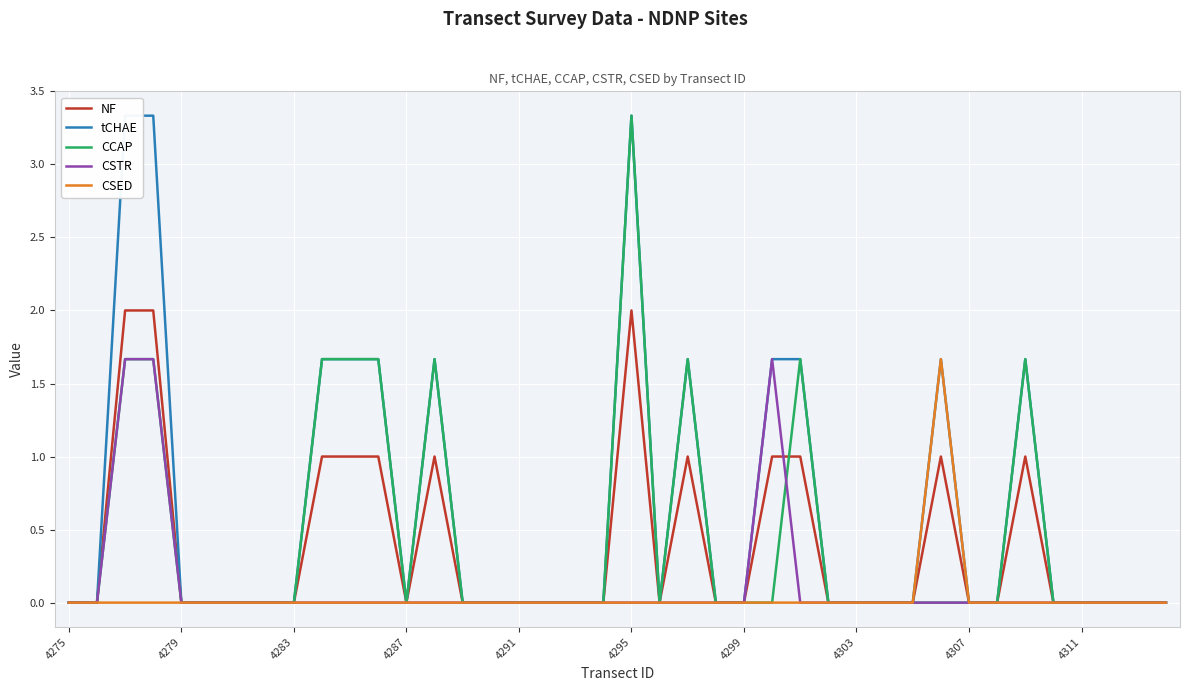

What is the highest value of the CSTR series?

1.7